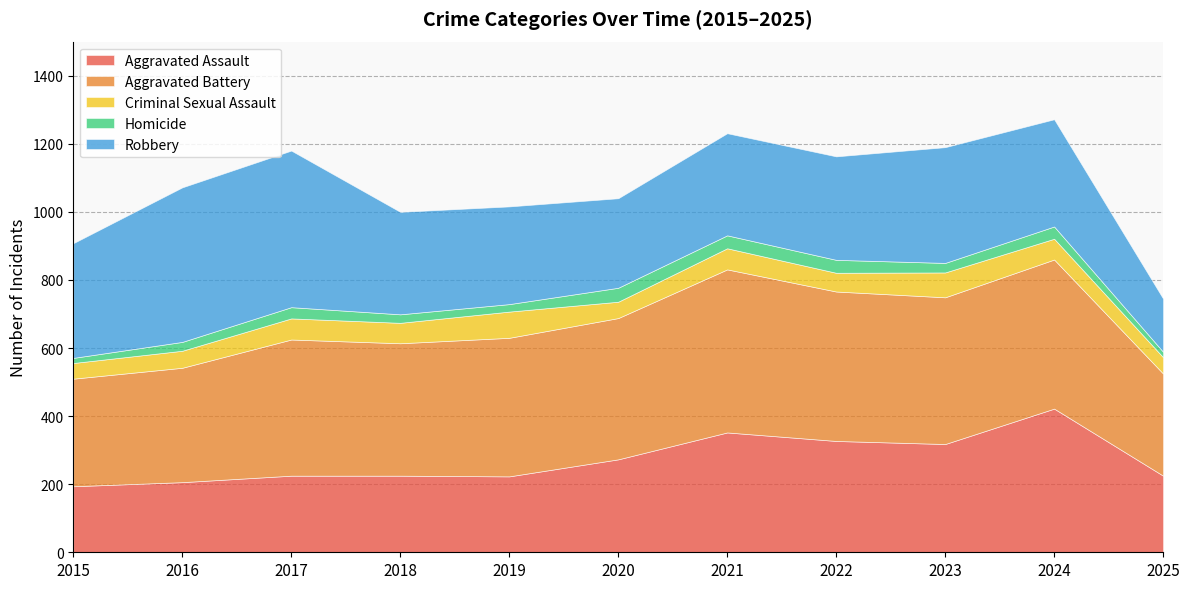

Which series changed the most between 2016 and 2020?

Robbery